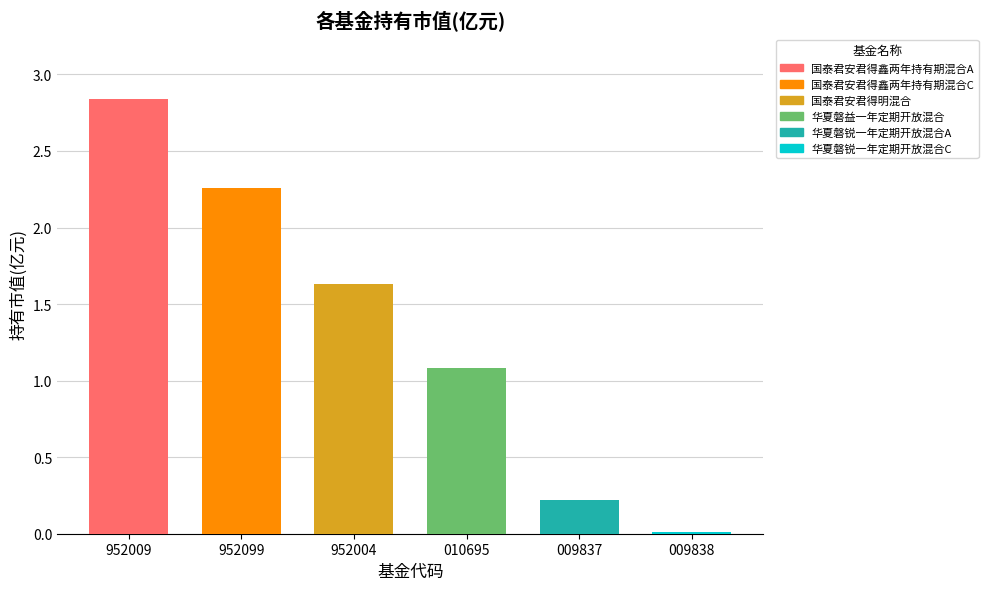

Where is the data nearest to the value 1?

华夏磐益一年定期开放混合